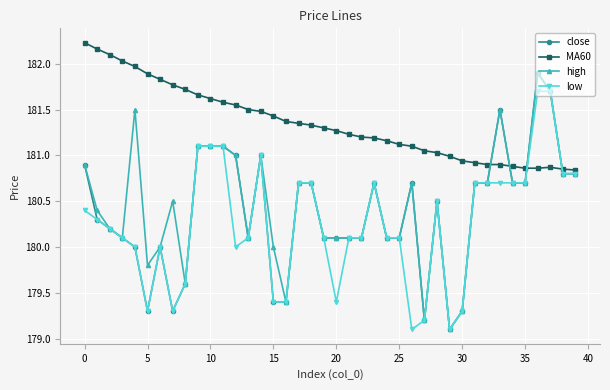

Which series has the largest total across all categories?

MA60